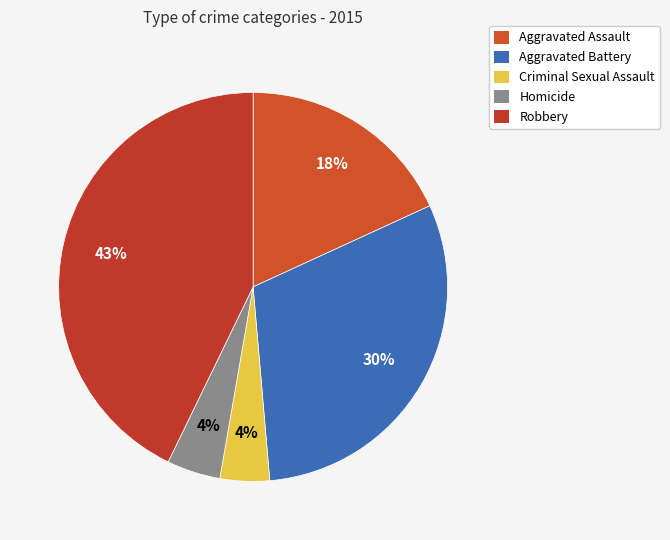

The Criminal Sexual Assault slice represents 4% of the pie. True or false?

True